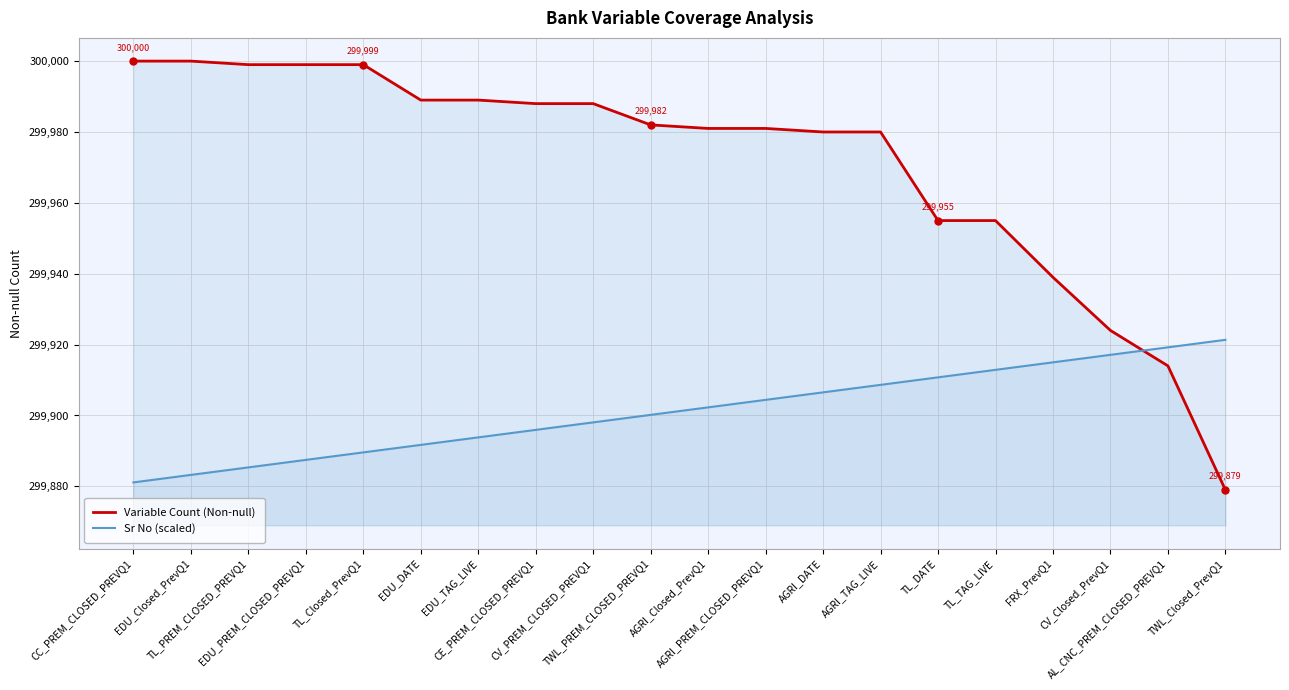

How many series are shown in this chart?

2